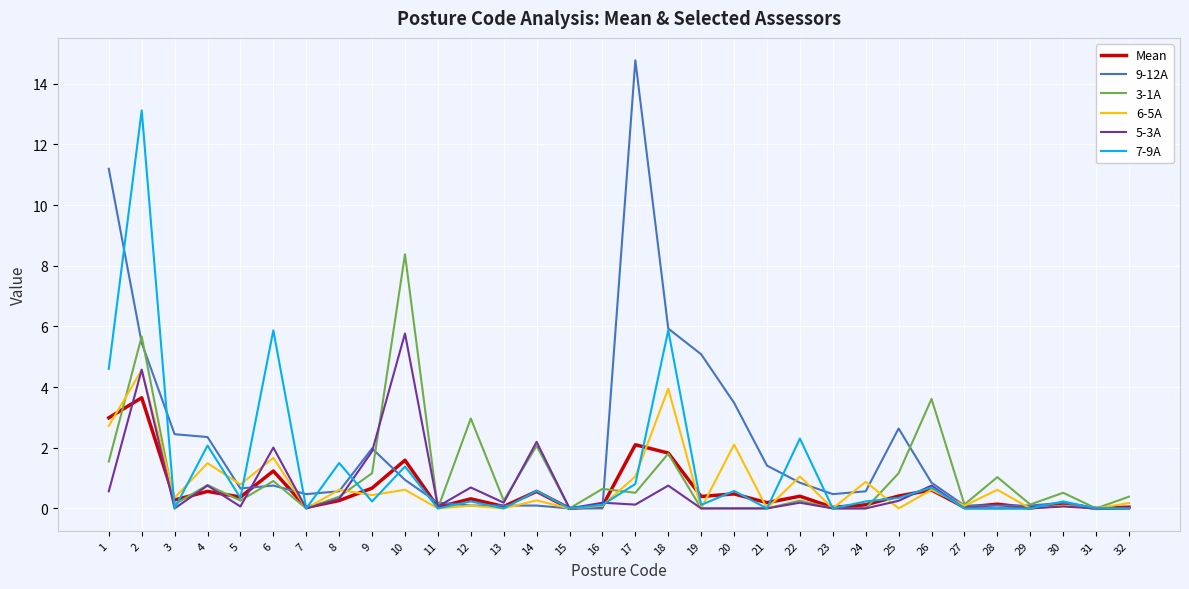

True or false: 7-9A has a value of 0.0 at 23.

True